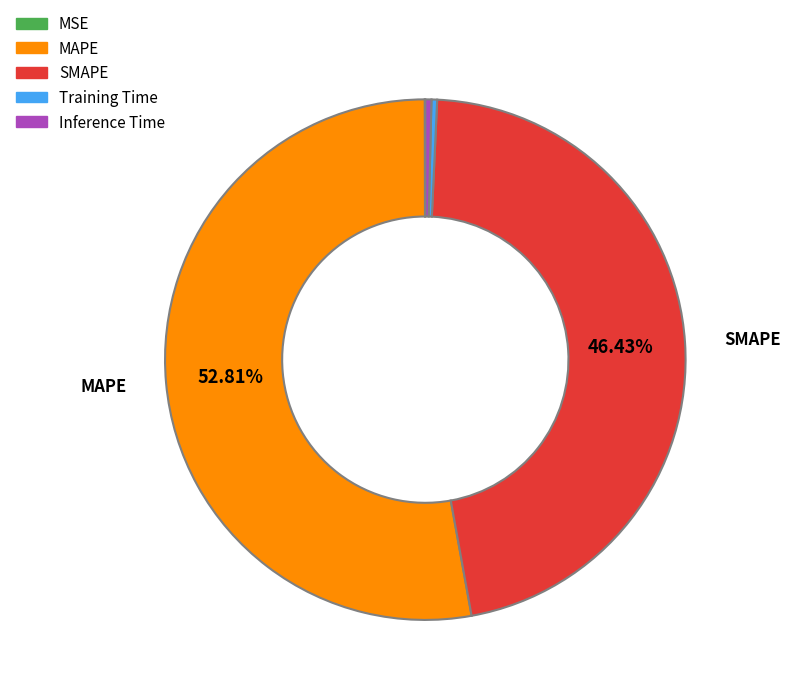

Is there any slice that represents more than half of the pie?

Yes